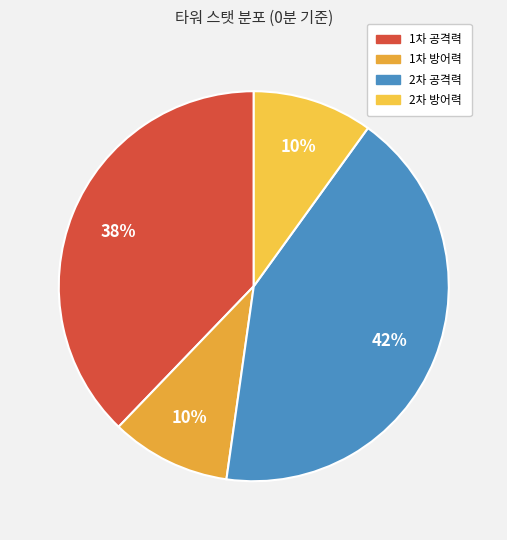

Is there any slice that represents more than half of the pie?

No